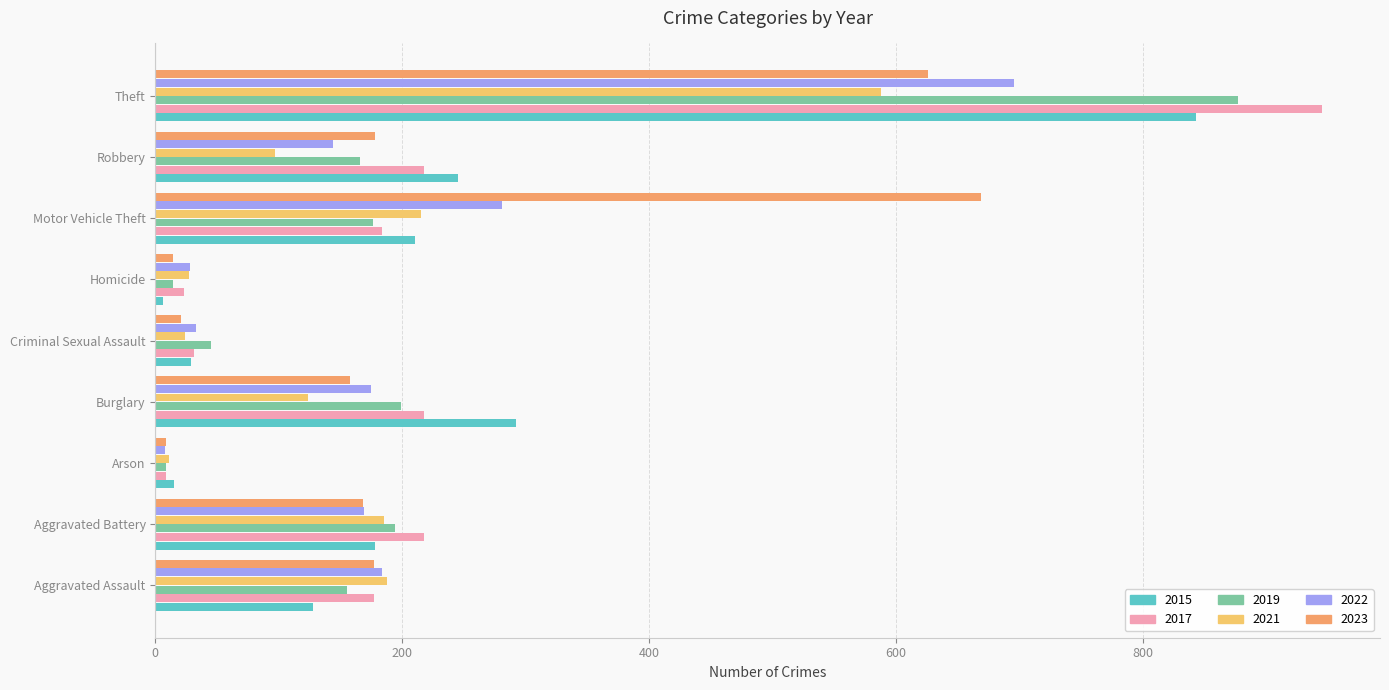

Which series has the largest range (max minus min)?

2017